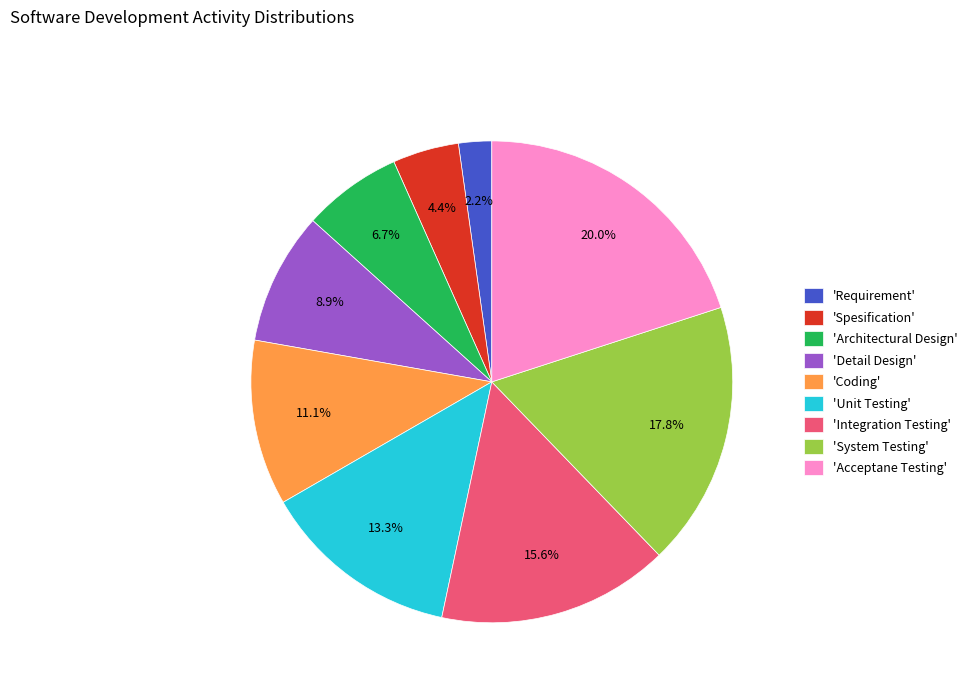

Combined, what portion of the pie is 'Integration Testing' and 'Requirement'?

17.8%